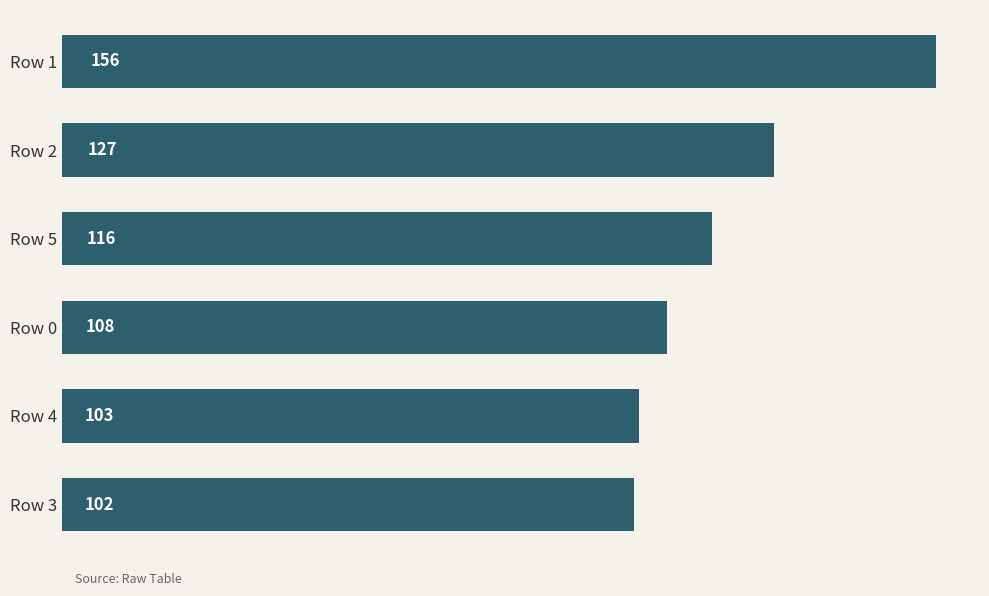

Reading bottom to top, transcribe all the data shown in this chart.

Row 3=102	Row 4=103	Row 0=108	Row 5=116	Row 2=127	Row 1=156